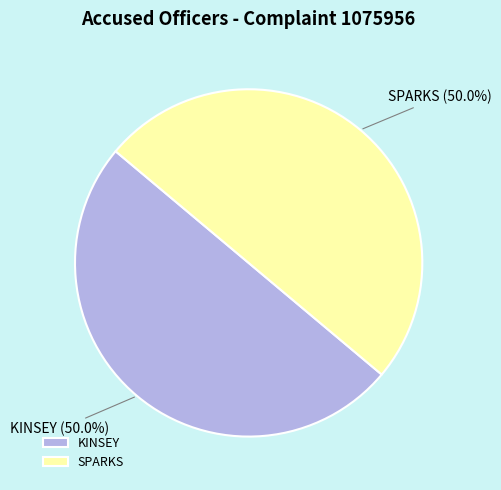

What is the ratio of the value at SPARKS to the value at KINSEY?

1.0